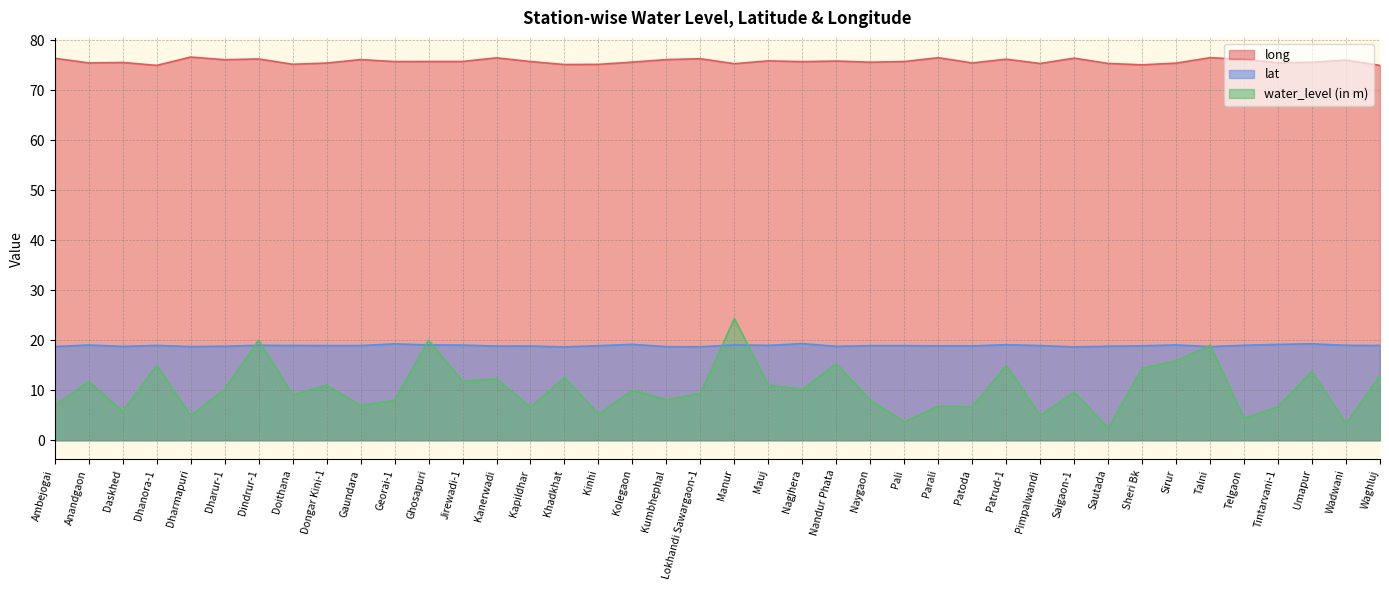

Reading left to right, extract all data points from this chart.

water_level (in m): Ambejogai=7.0	Anandgaon=11.8	Daskhed=5.8	Dhanora-1=15.0	Dharmapuri=4.9	Dharur-1=10.2	Dindrur-1=20.0	Doithana=9.1	Dongar Kini-1=11.0	Gaundara=7.0	Georai-1=8.0	Ghosapuri=20.0	Jirewadi-1=11.8	Kanerwadi=12.3	Kapildhar=6.6	Khadkhat=12.6	Kinhi=5.2	Kolegaon=10.0	Kumbhephal=8.1	Lokhandi Sawargaon-1=9.4	Manur=24.3	Mauj=11.0	Nagjhera=10.2	Nandur Phata=15.3	Naygaon=8.0	Pali=3.7	Parali=6.8	Patoda=6.7	Patrud-1=15.0	Pimpalwandi=4.9	Saigaon-1=9.6	Sautada=2.4	Sheri Bk=14.4	Sirur=15.9	Talni=19.0	Telgaon=4.4	Tintarvani-1=6.7	Umapur=13.8	Wadwani=3.3	Waghluj=13.0
lat: Ambejogai=18.7	Anandgaon=19.0	Daskhed=18.8	Dhanora-1=19.0	Dharmapuri=18.7	Dharur-1=18.8	Dindrur-1=19.0	Doithana=18.9	Dongar Kini-1=18.9	Gaundara=18.9	Georai-1=19.3	Ghosapuri=19.1	Jirewadi-1=19.0	Kanerwadi=18.8	Kapildhar=18.8	Khadkhat=18.7	Kinhi=18.9	Kolegaon=19.2	Kumbhephal=18.7	Lokhandi Sawargaon-1=18.7	Manur=19.1	Mauj=19.0	Nagjhera=19.3	Nandur Phata=18.8	Naygaon=18.9	Pali=18.9	Parali=18.9	Patoda=18.9	Patrud-1=19.1	Pimpalwandi=18.9	Saigaon-1=18.7	Sautada=18.8	Sheri Bk=18.9	Sirur=19.1	Talni=18.7	Telgaon=19.0	Tintarvani-1=19.2	Umapur=19.3	Wadwani=19.0	Waghluj=19.0
long: Ambejogai=76.4	Anandgaon=75.5	Daskhed=75.6	Dhanora-1=75.0	Dharmapuri=76.6	Dharur-1=76.1	Dindrur-1=76.3	Doithana=75.2	Dongar Kini-1=75.4	Gaundara=76.1	Georai-1=75.7	Ghosapuri=75.8	Jirewadi-1=75.8	Kanerwadi=76.5	Kapildhar=75.7	Khadkhat=75.2	Kinhi=75.2	Kolegaon=75.6	Kumbhephal=76.1	Lokhandi Sawargaon-1=76.3	Manur=75.3	Mauj=75.9	Nagjhera=75.7	Nandur Phata=75.8	Naygaon=75.6	Pali=75.7	Parali=76.5	Patoda=75.5	Patrud-1=76.2	Pimpalwandi=75.4	Saigaon-1=76.4	Sautada=75.4	Sheri Bk=75.1	Sirur=75.4	Talni=76.5	Telgaon=76.2	Tintarvani-1=75.5	Umapur=75.6	Wadwani=76.0	Waghluj=75.0